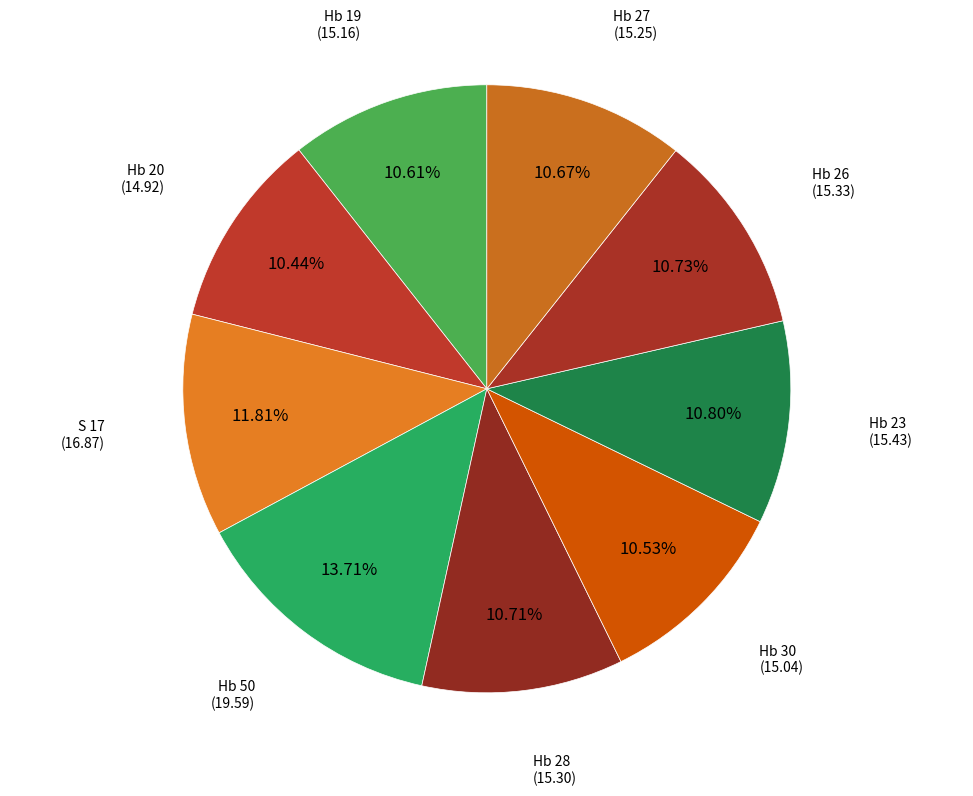

Which slice is the largest?

Hb 50